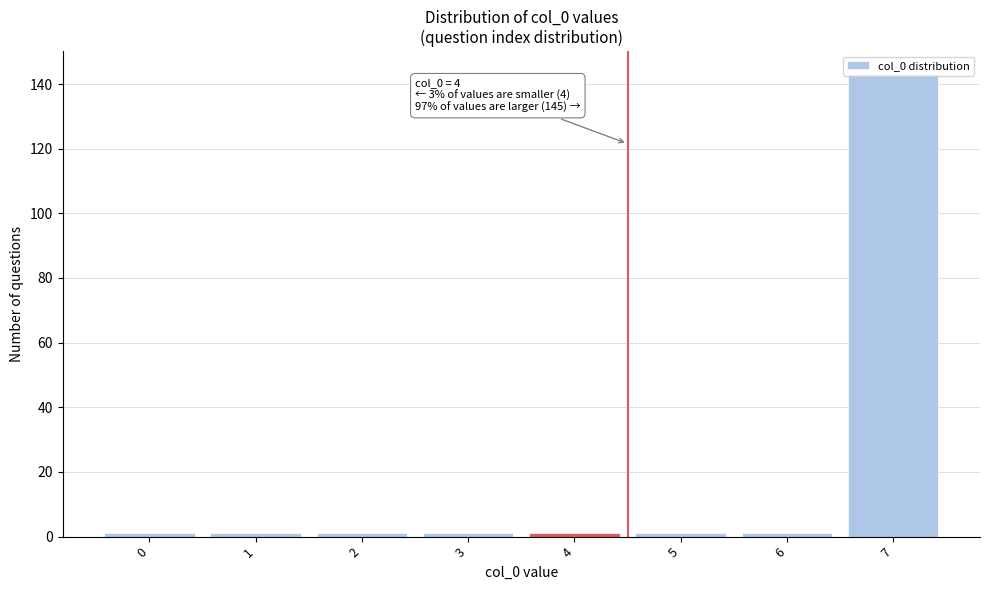

What is the average value?

19